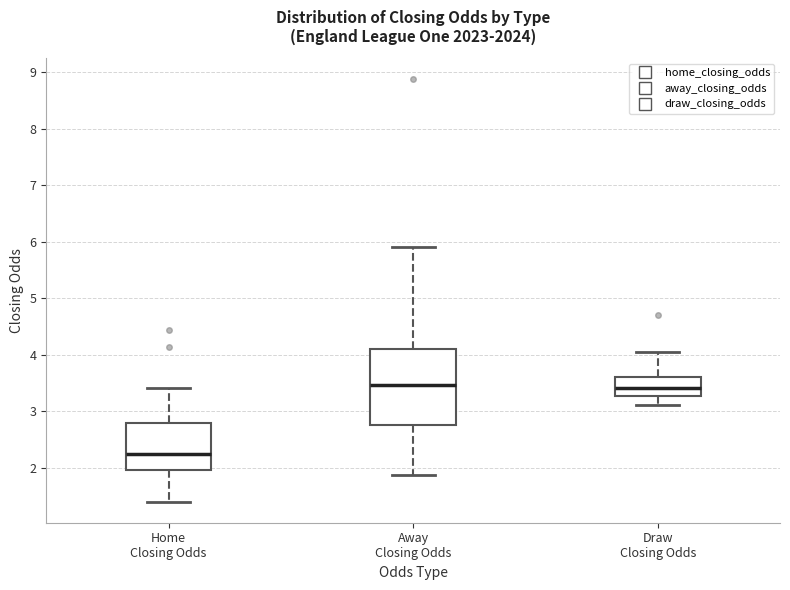

Reading left to right, read every box against the y-axis: the position of its median line, the range the box covers, and the ends of its whiskers. The values are not printed on the chart, so give them approximately, as read against the axis.

Home Closing Odds: median 2.2, box 2.0 to 2.8, whiskers 1.4 to 3.4
Away Closing Odds: median 3.5, box 2.8 to 4.1, whiskers 1.9 to 5.9
Draw Closing Odds: median 3.4, box 3.3 to 3.6, whiskers 3.1 to 4.1